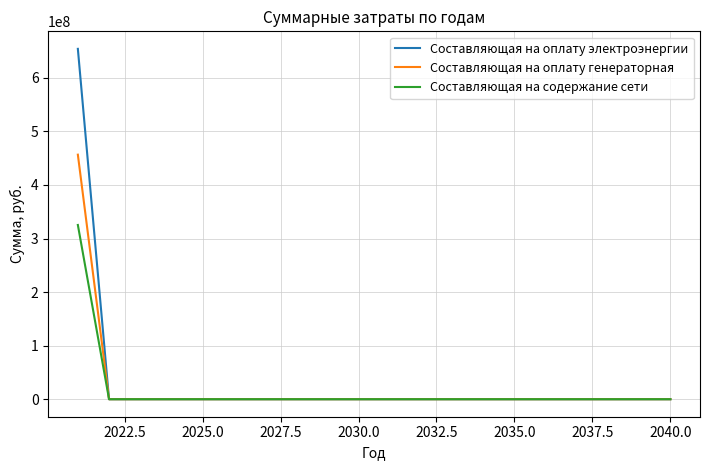

Rank the series by their maximum value, from highest to lowest.

Составляющая на оплату электроэнергии, Составляющая на оплату генераторная, Составляющая на содержание сети